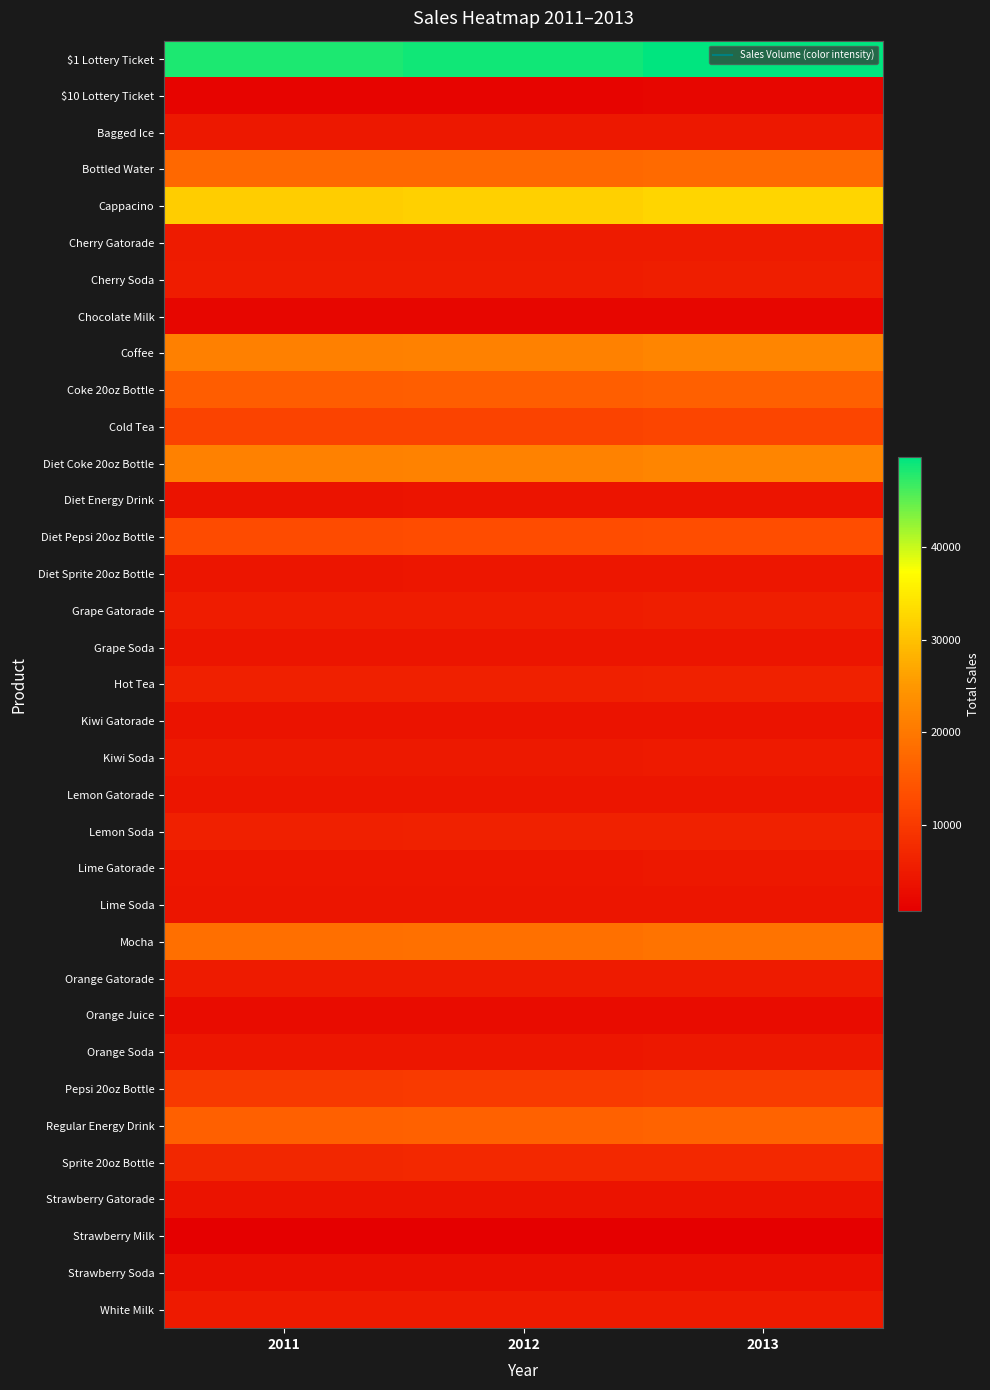

Which series has the largest total across all categories?

$1 Lottery Ticket